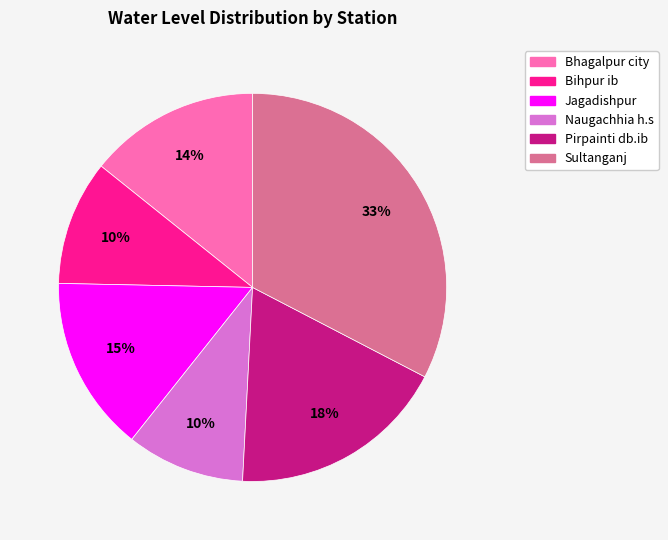

Approximately how many times larger is the value at Pirpainti db.ib compared to Jagadishpur?

1.2